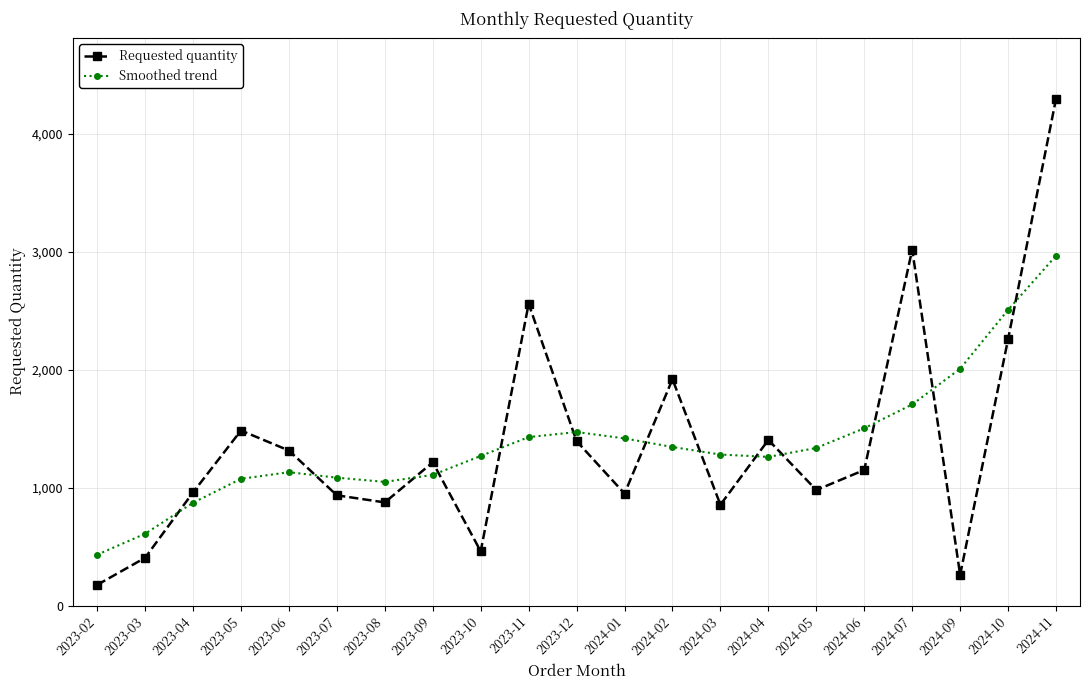

Which series has the largest range (max minus min)?

Requested quantity